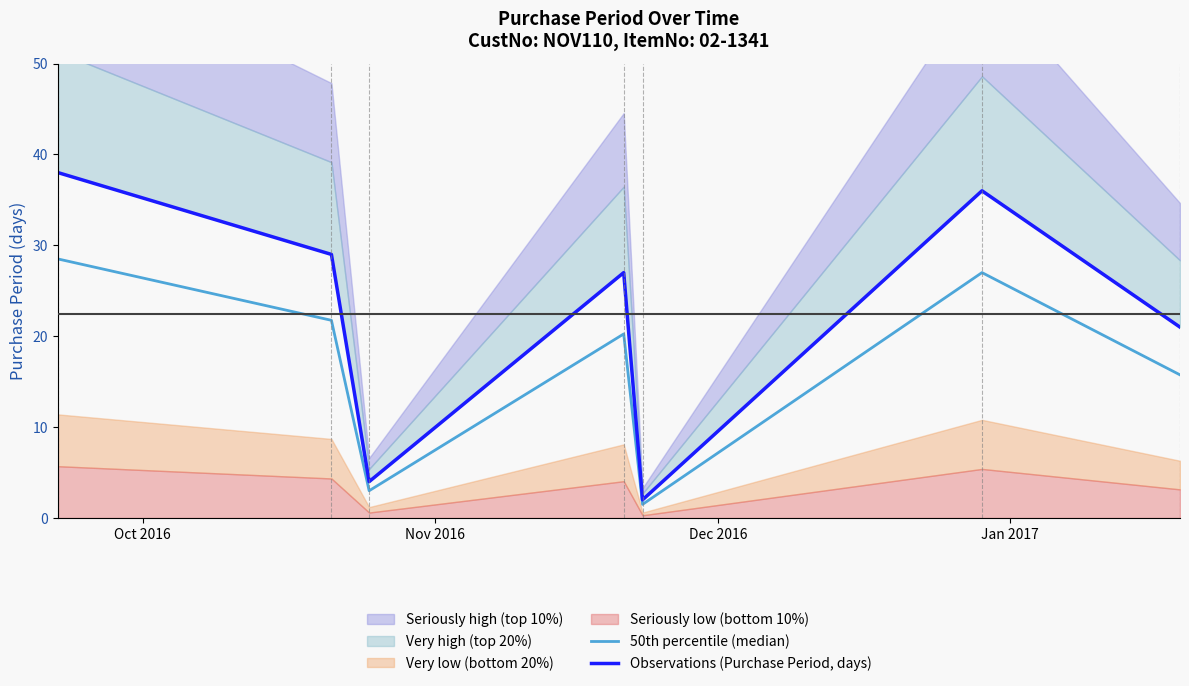

What is the highest value of the 50th percentile (median) series?

28.5